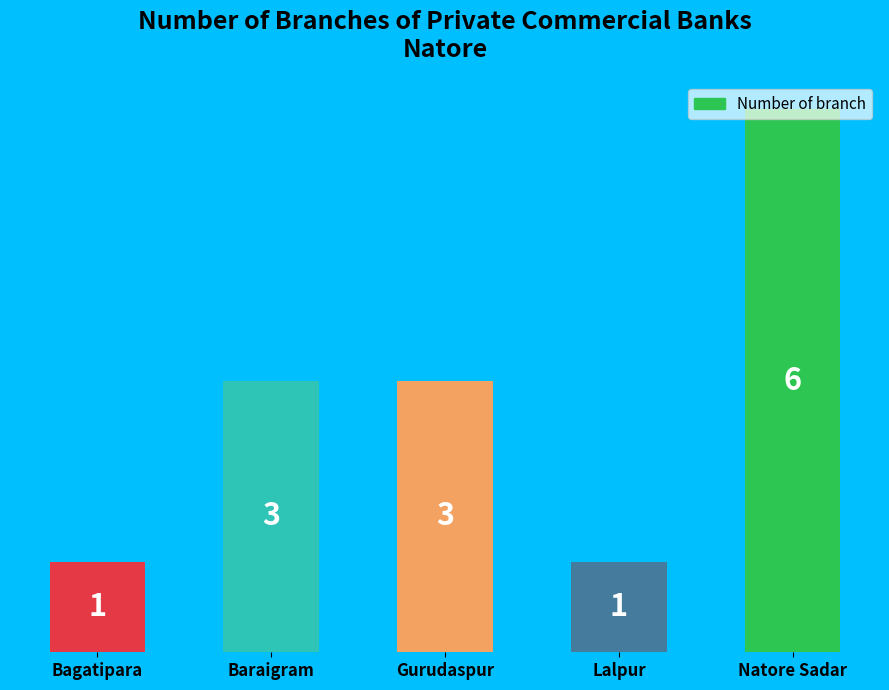

What is the average value?

3